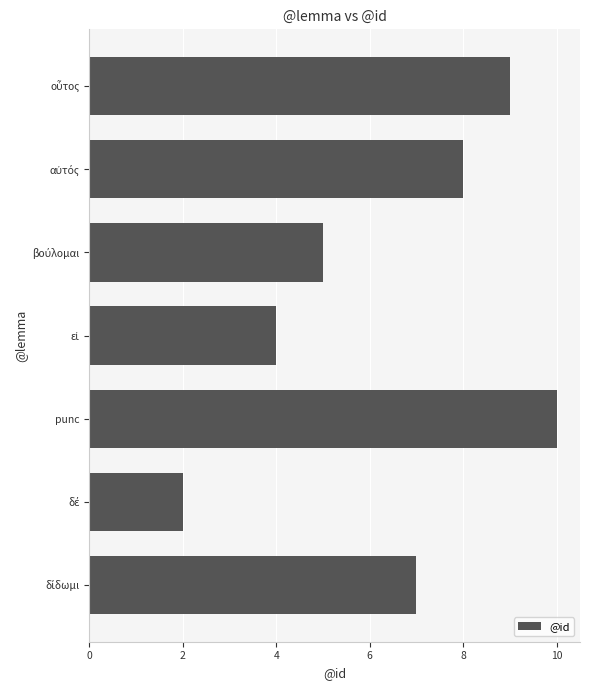

How many distinct data groups are displayed?

1